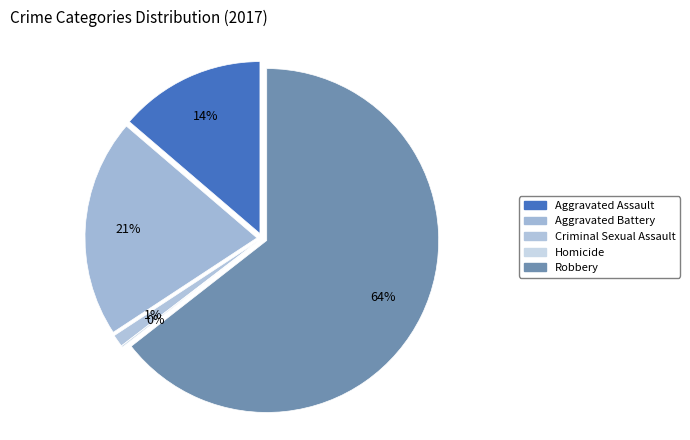

True or false: Aggravated Assault accounts for 14% of the total.

True